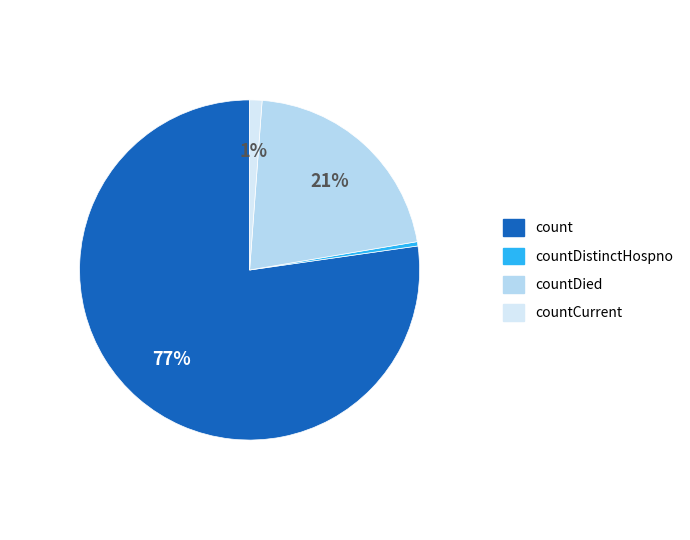

What is the change in value from count to countDistinctHospno?

-13612